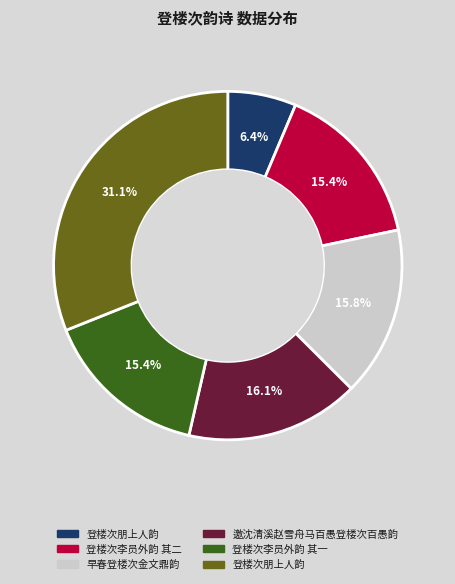

How many slices are in this pie chart?

6